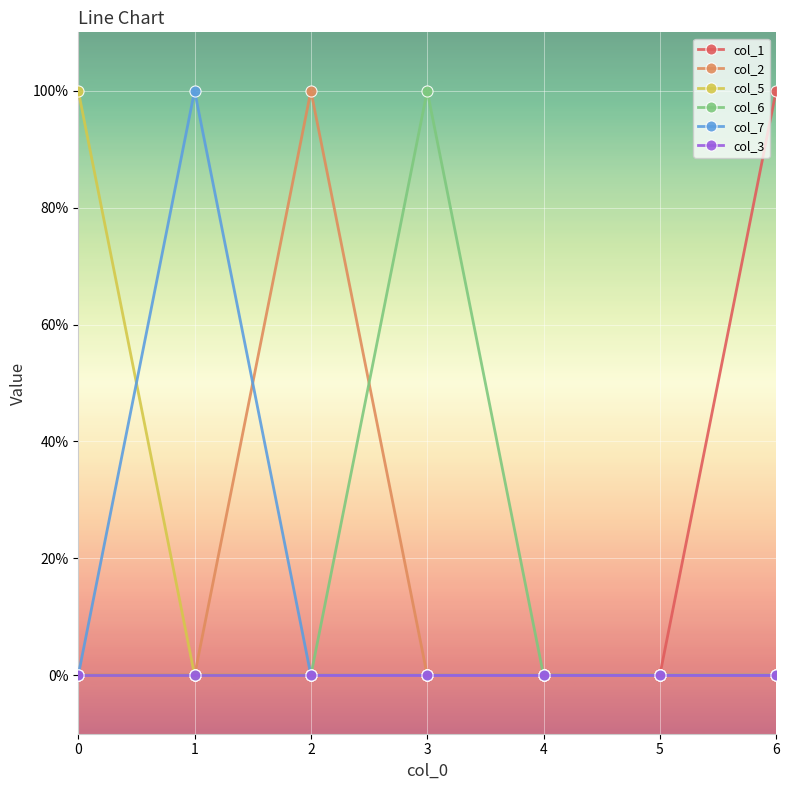

What are all the series names shown in the legend?

col_1, col_2, col_5, col_6, col_7, col_3